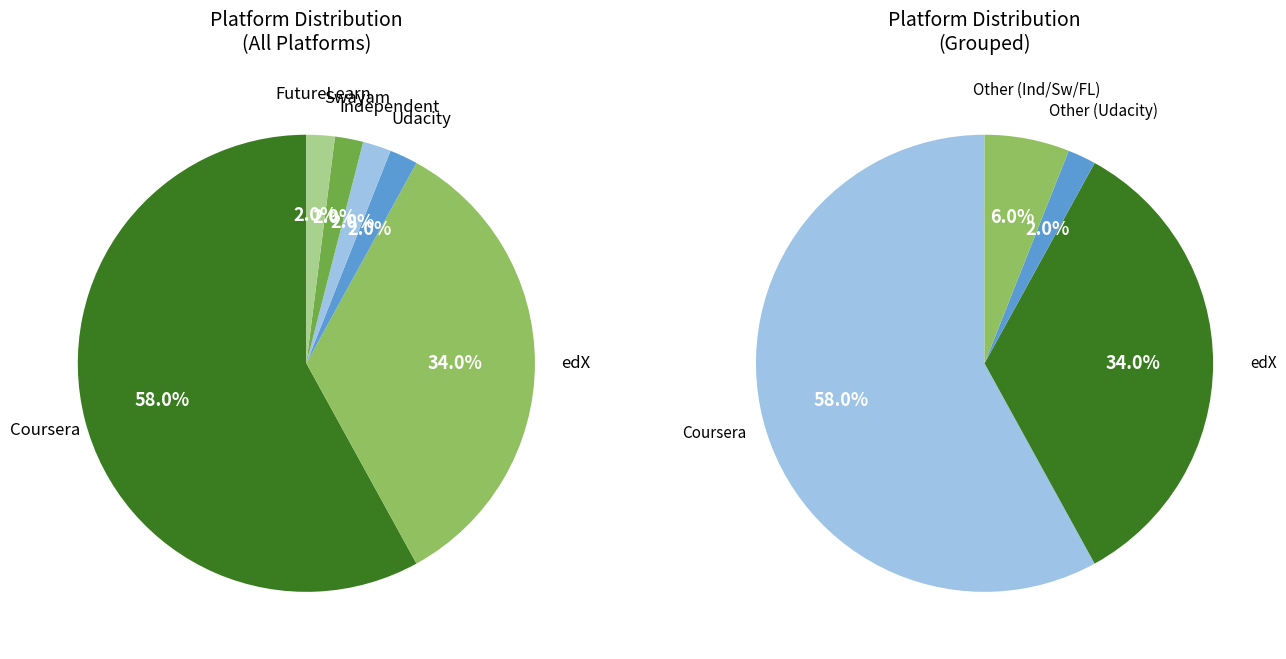

Is the sum of edX and Udacity greater than half?

No